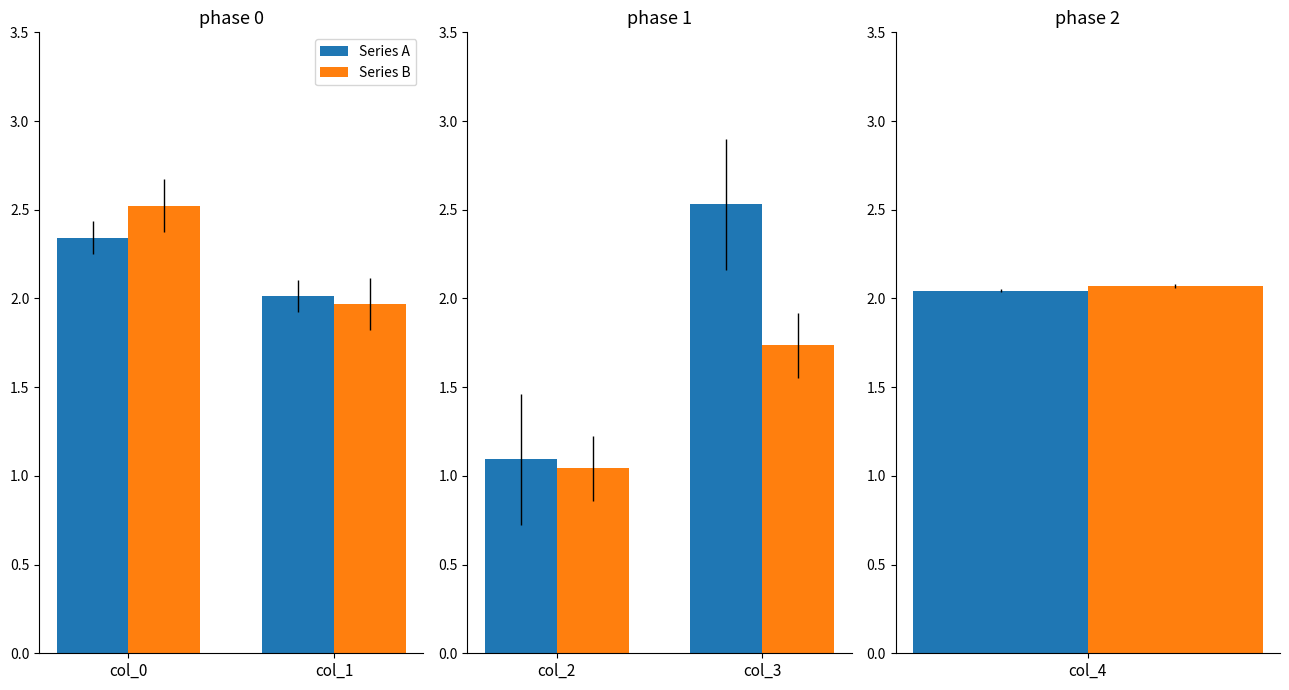

Rank the series by their average value, from highest to lowest.

Series A, Series B